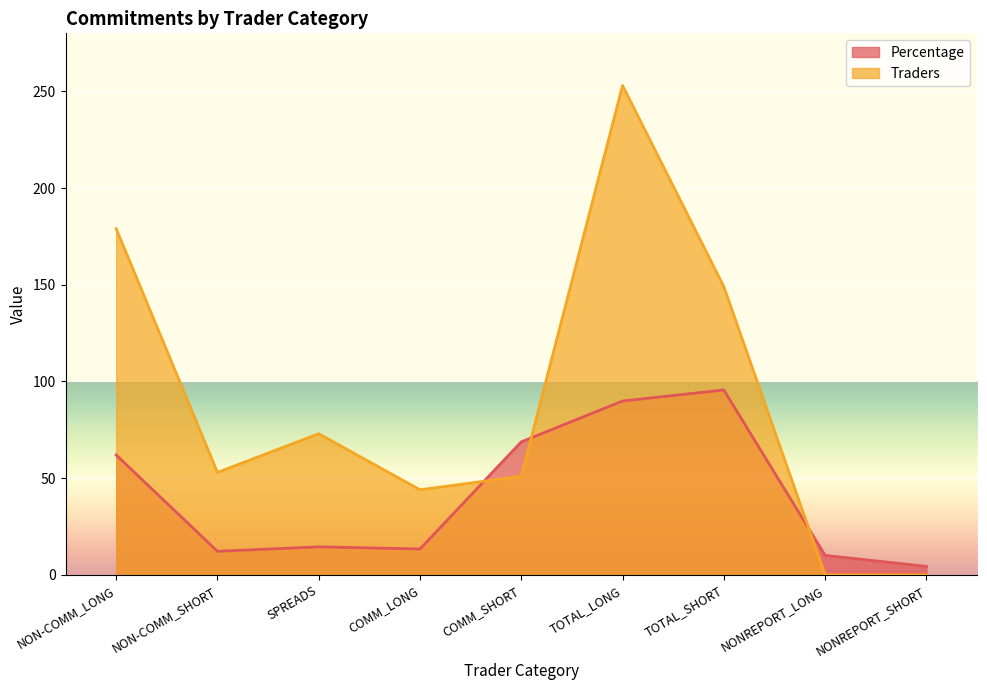

True or false: Percentage and Traders intersect in this chart.

True